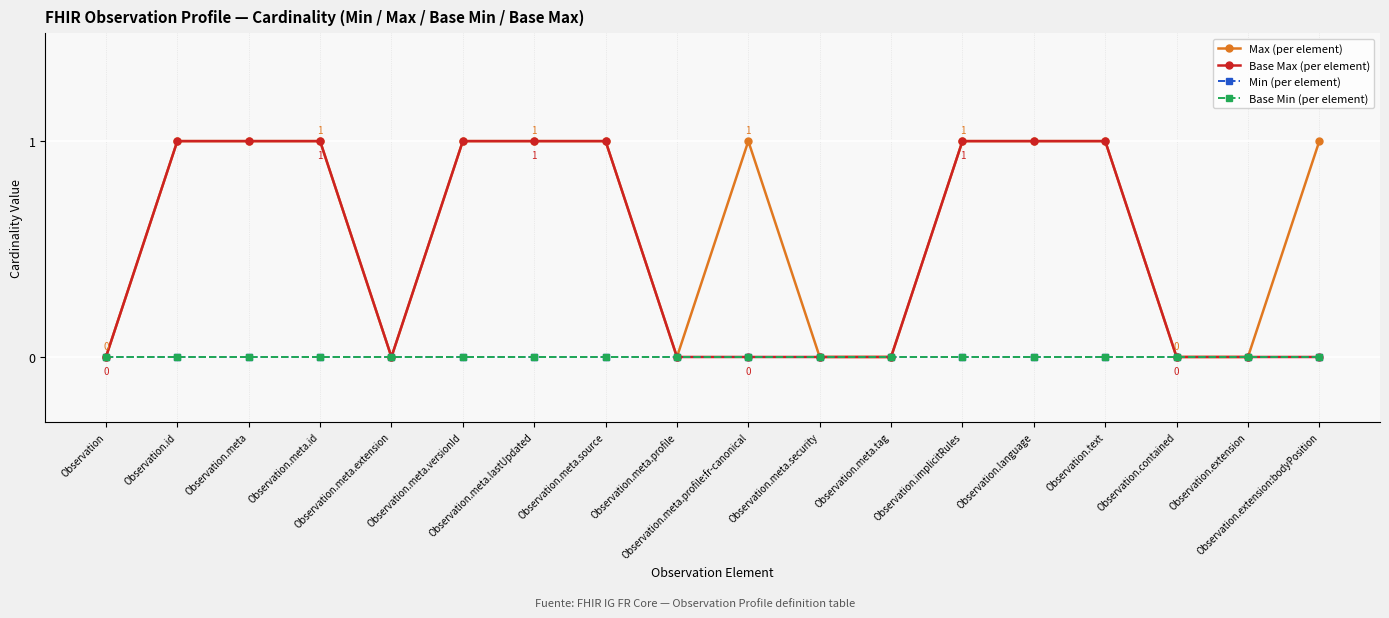

Where is Base Max (per element) nearest to the value 0?

Observation